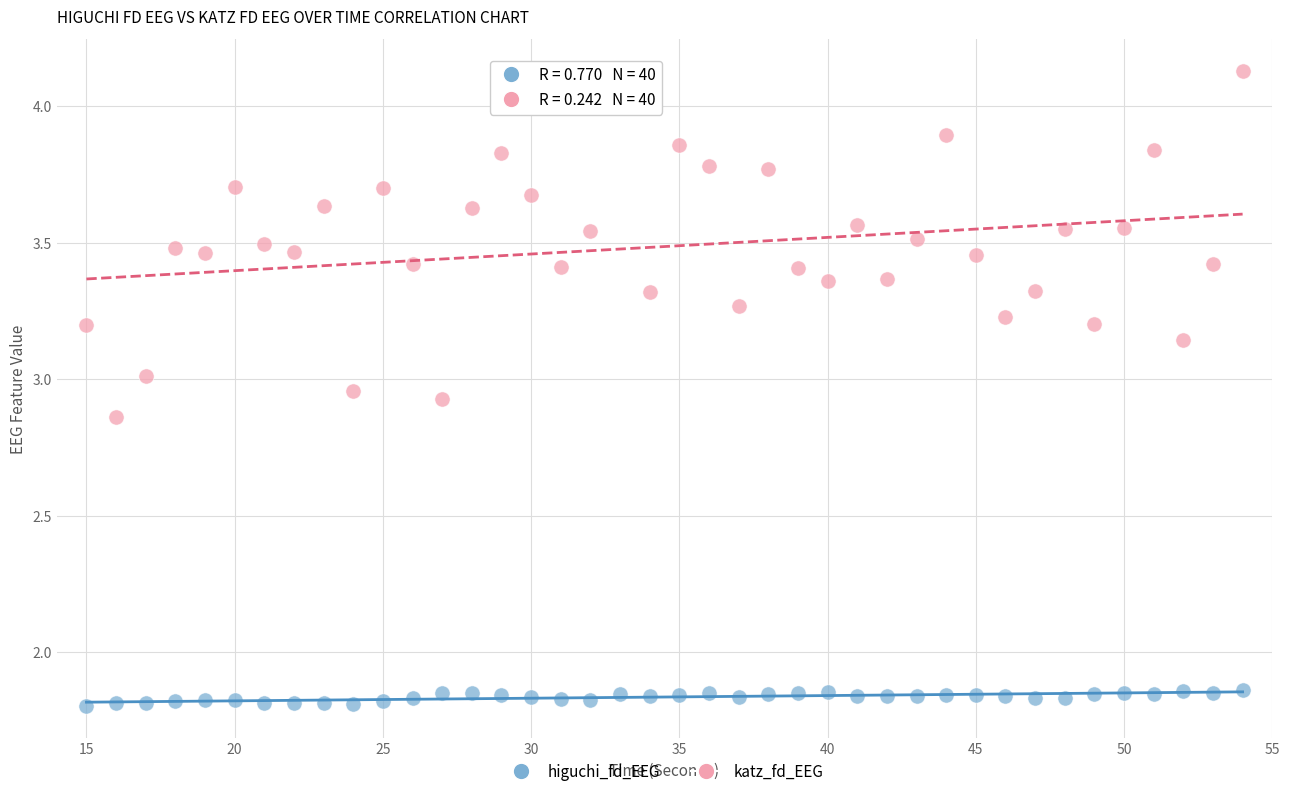

Which series reaches the maximum Y coordinate?

katz_fd_EEG